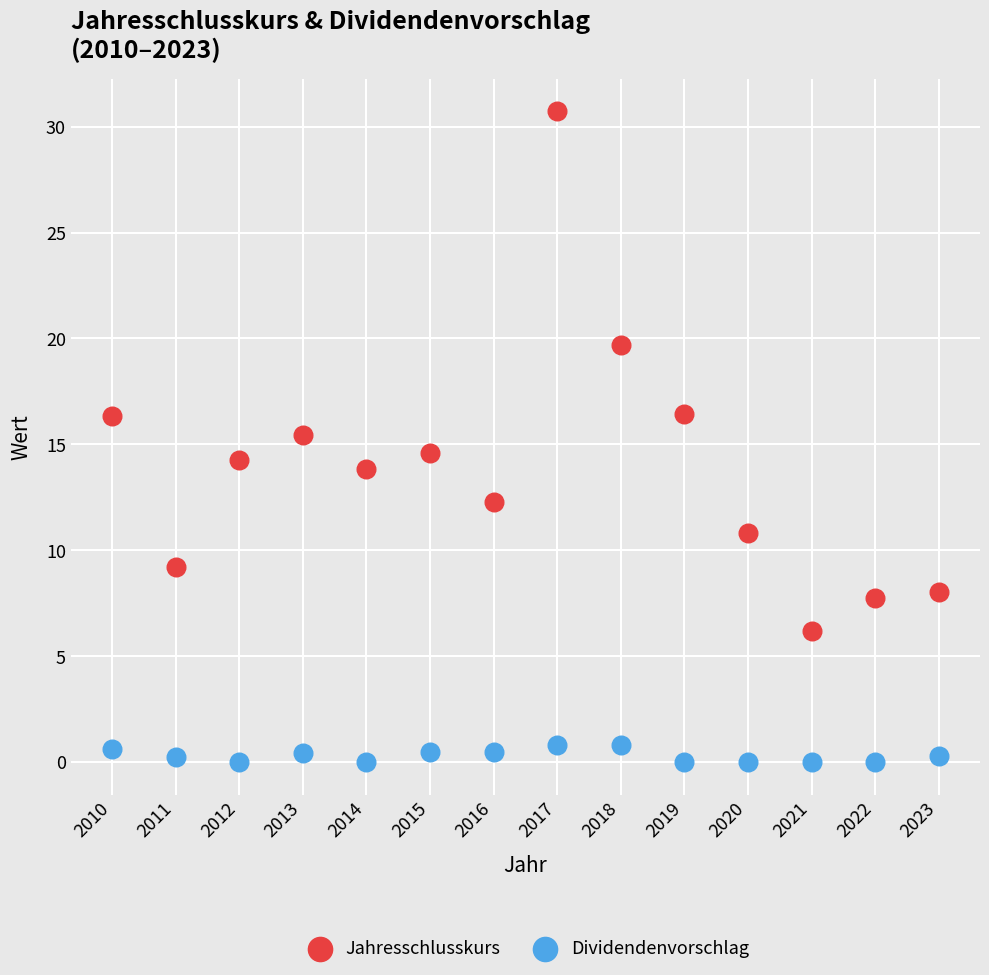

Which series contains the lowest Y value?

Dividendenvorschlag